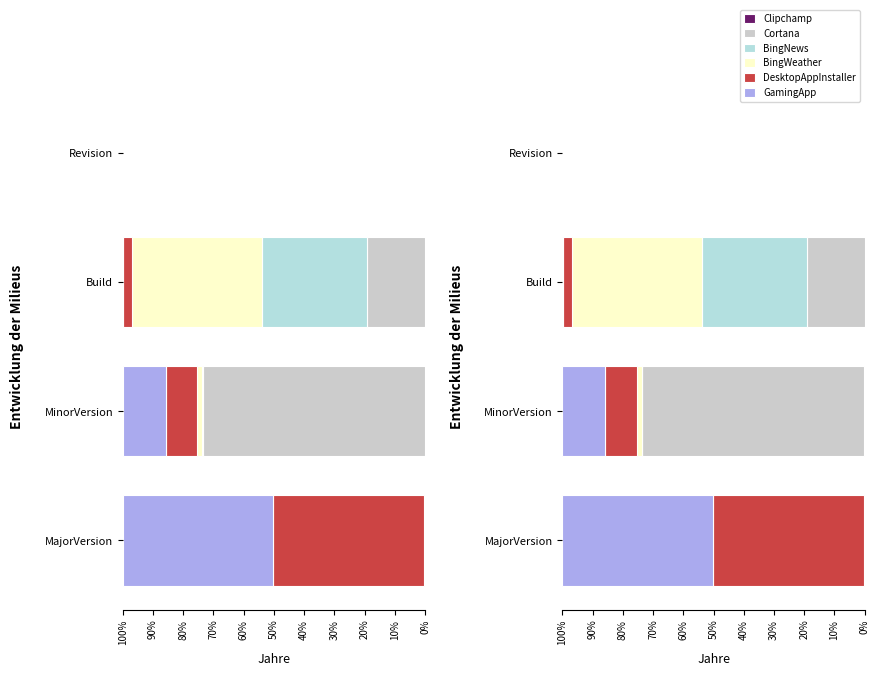

How many bars are there in total?

24